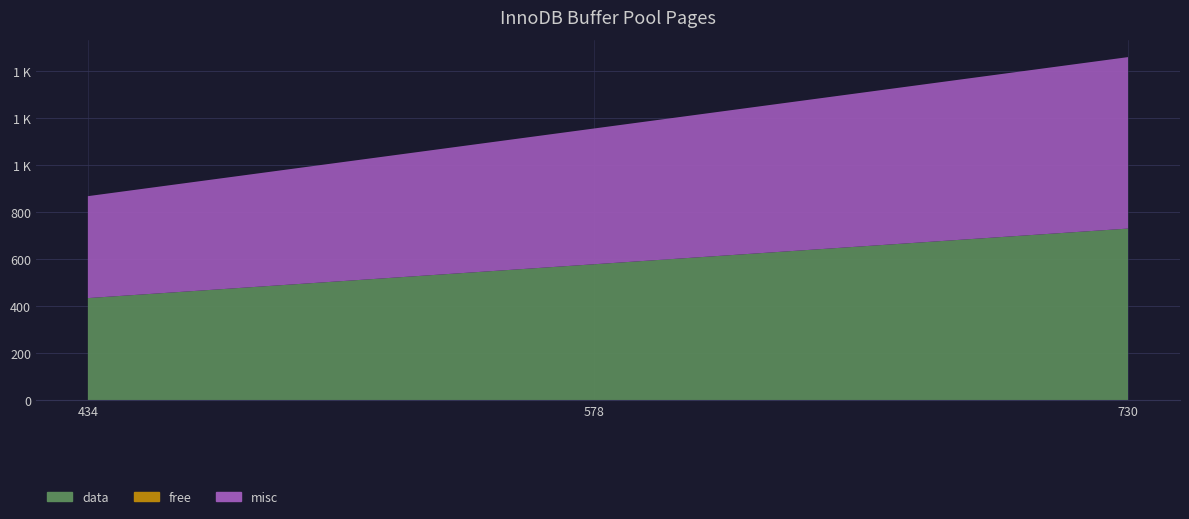

Reading left to right, transcribe all the data shown in this chart.

data: 434=434	578=578	730=730
free: 434=0	578=0	730=0
misc: 434=434	578=578	730=730